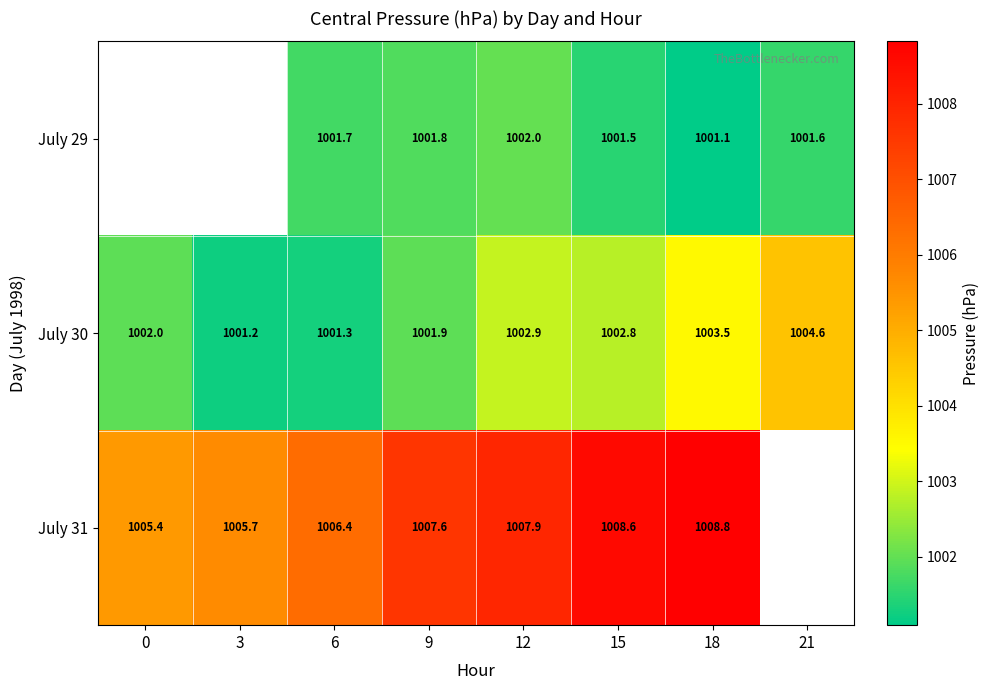

Is the value of July 29 at 18 greater than the value of July 31 at 6?

No